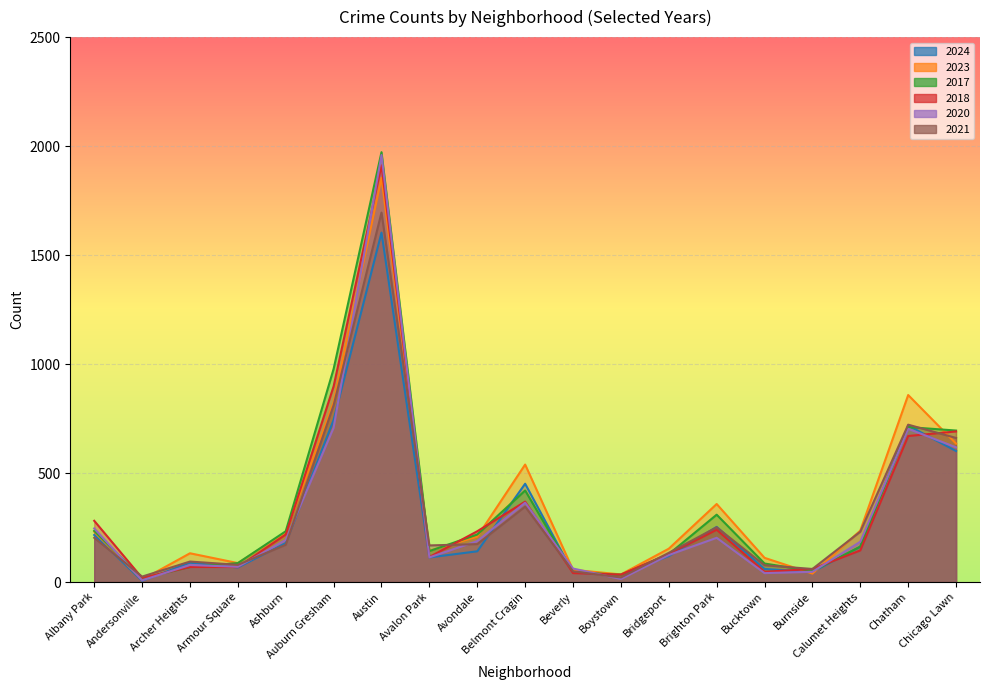

Which has a higher value, Chicago Lawn or Andersonville?

Chicago Lawn